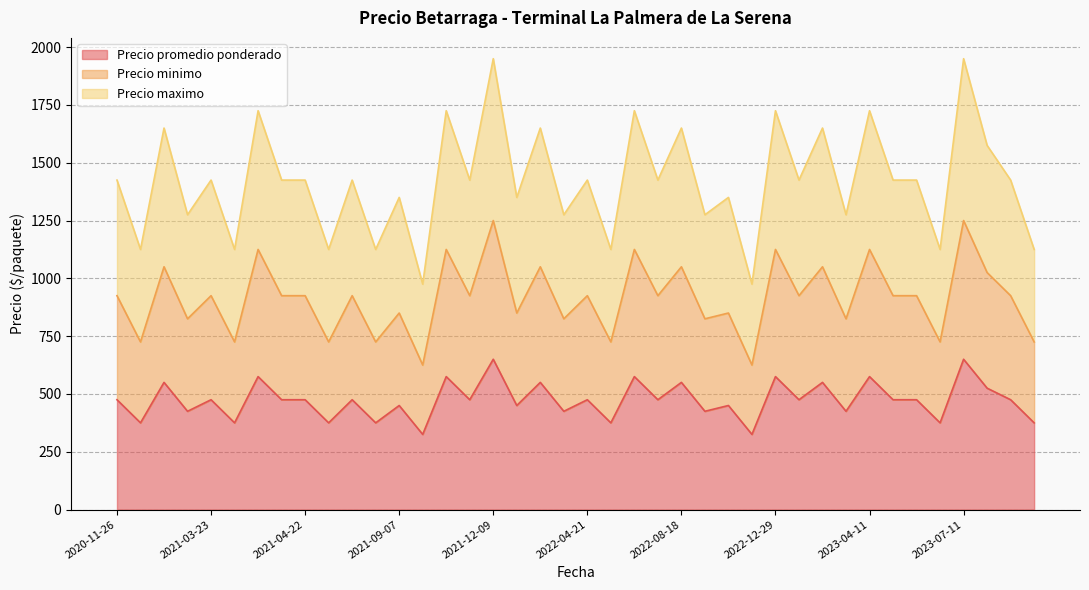

What is the total value across all series at 2022-12-29?

1725